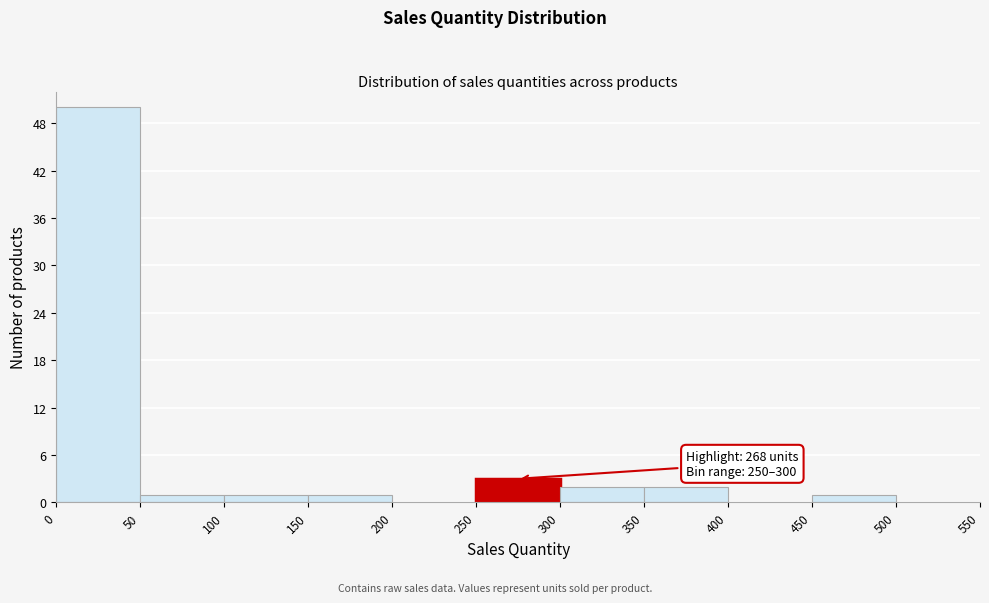

Over which range of the x-axis is the bar tallest?

0 to 50